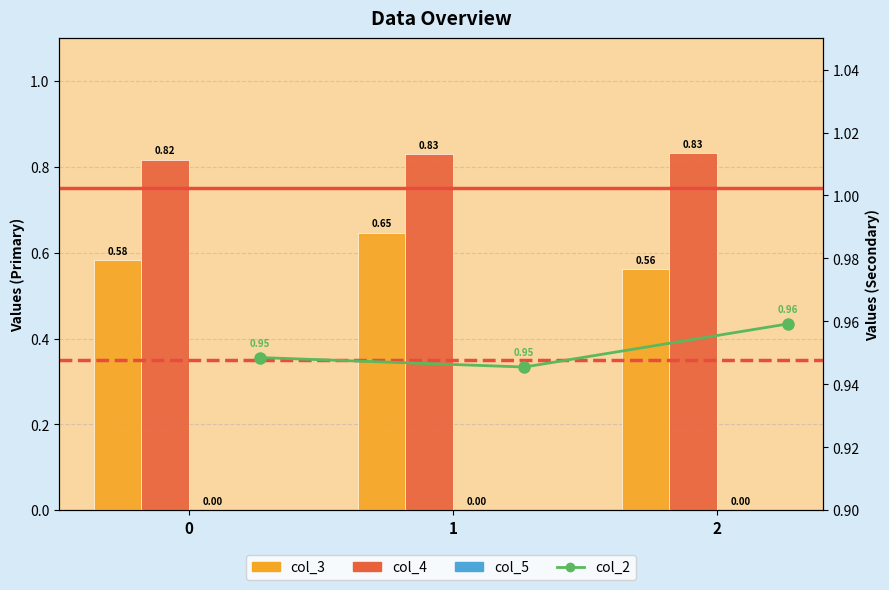

The value of col_3 at 2 is 0.8. True or false?

False